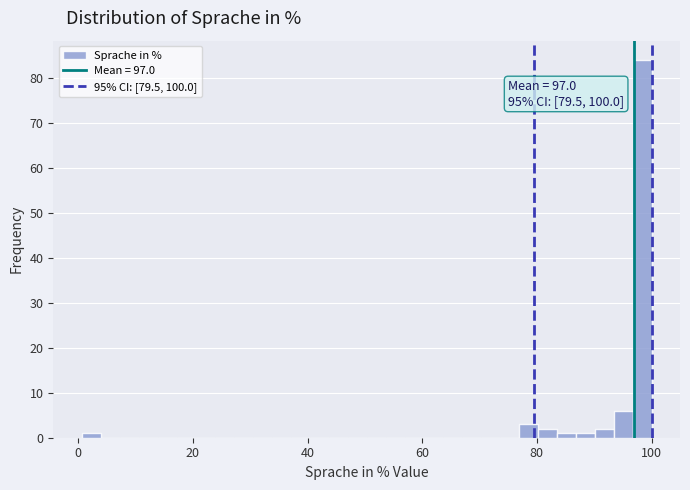

Around what value on the x-axis is the tallest bar? Give the approximate position of its centre, as read against the axis.

98